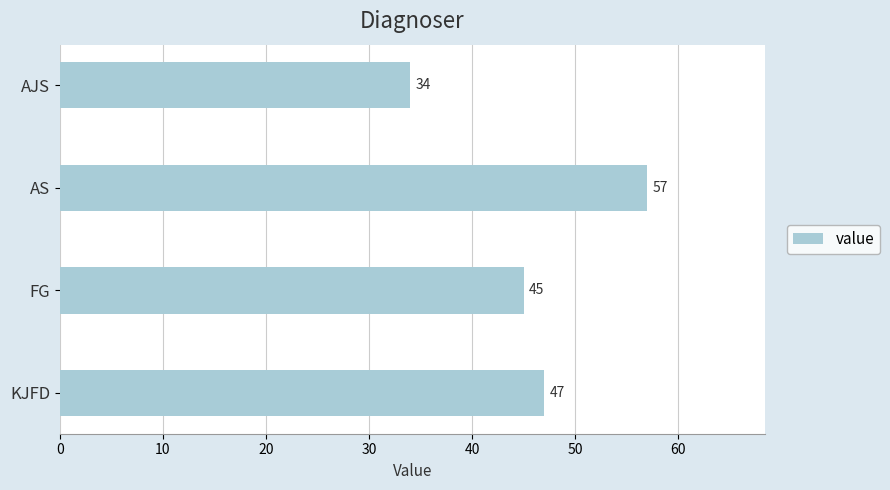

The chart shows a value of 80 at FG. True or false?

False